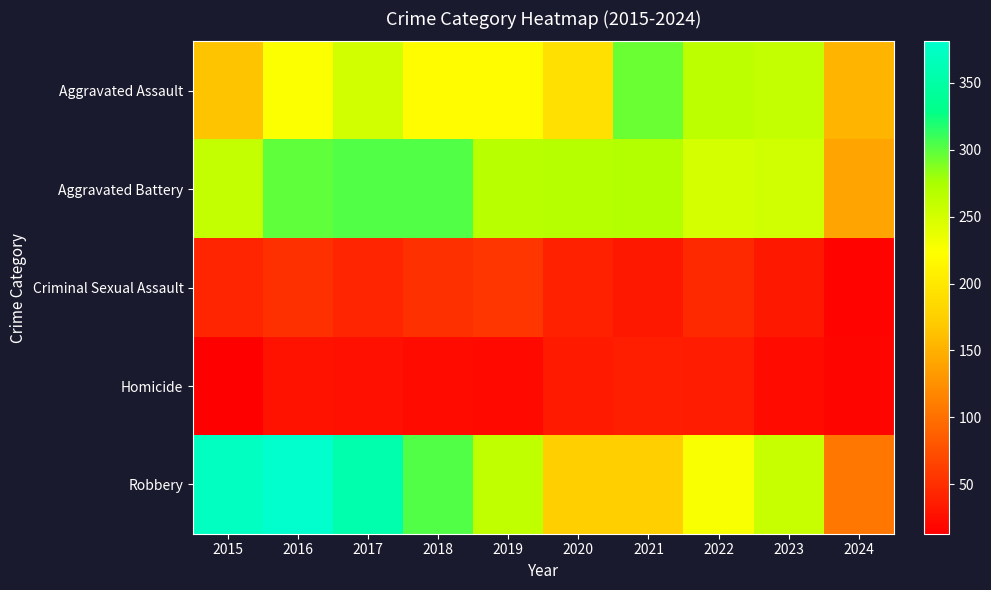

Reading left to right, extract all data points from this chart.

Aggravated Assault: 2015=164	2016=225	2017=251	2018=220	2019=220	2020=192	2021=295	2022=264	2023=259	2024=153
Aggravated Battery: 2015=259	2016=298	2017=303	2018=302	2019=267	2020=268	2021=270	2022=249	2023=252	2024=140
Criminal Sexual Assault: 2015=43	2016=51	2017=42	2018=51	2019=55	2020=40	2021=33	2022=45	2023=33	2024=16
Homicide: 2015=13	2016=28	2017=27	2018=23	2019=21	2020=34	2021=38	2022=35	2023=22	2024=18
Robbery: 2015=372	2016=381	2017=356	2018=302	2019=263	2020=174	2021=175	2022=227	2023=257	2024=106